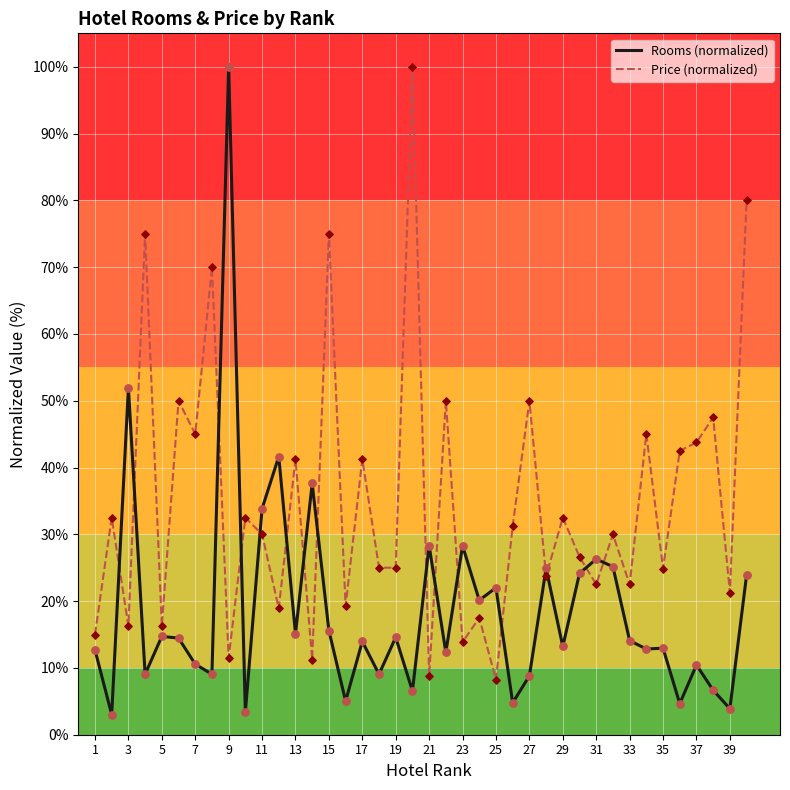

Which series has the largest total across all categories?

Price (normalized)